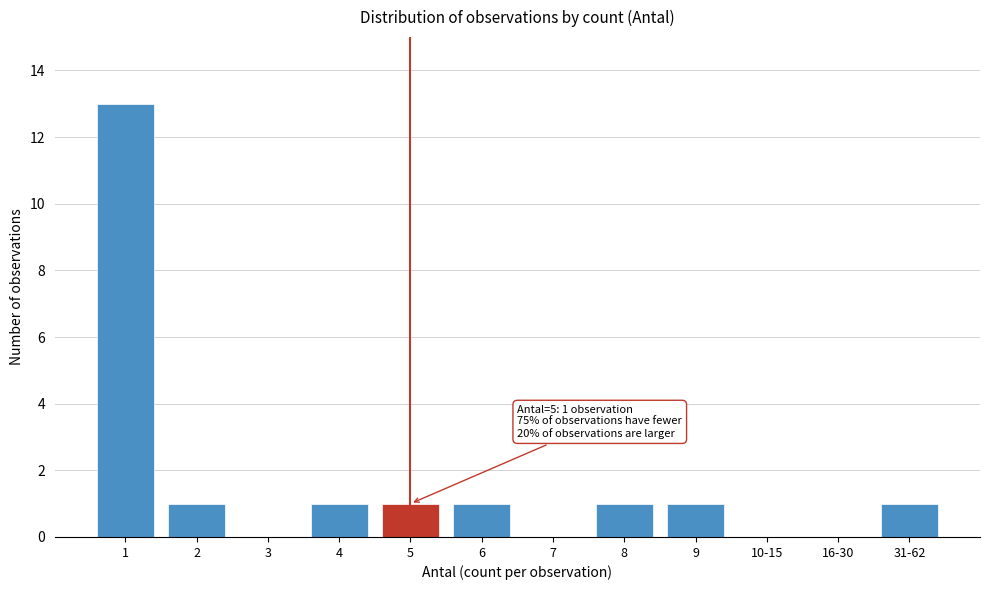

Reading right to left, transcribe all the data shown in this chart.

31-62=1	16-30=0	10-15=0	9=1	8=1	7=0	6=1	5=1	4=1	3=0	2=1	1=13